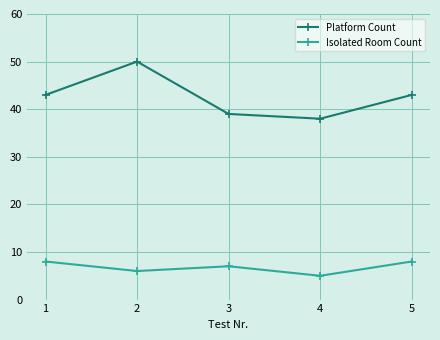

What is the approximate value of Isolated Room Count at 1?

8